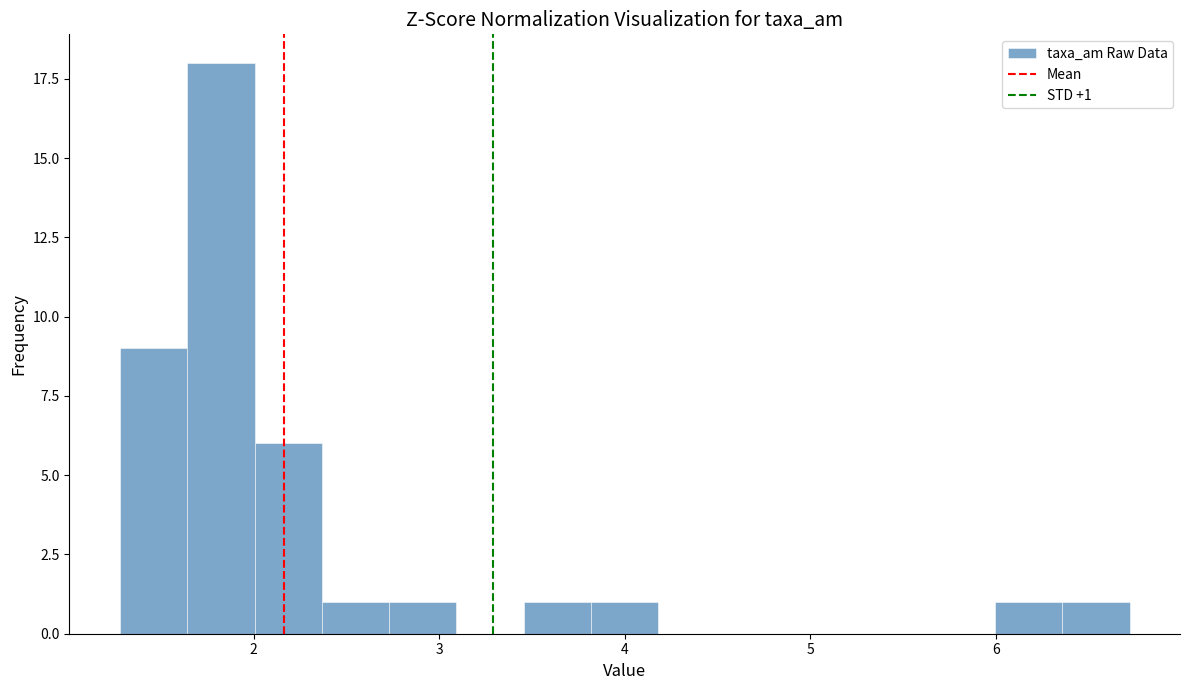

Around what value on the x-axis is the tallest bar? Give the approximate position of its centre, as read against the axis.

1.8